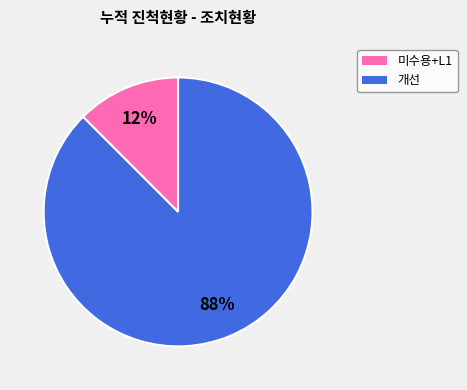

Which has a higher value, 미수용+L1 or 개선?

개선